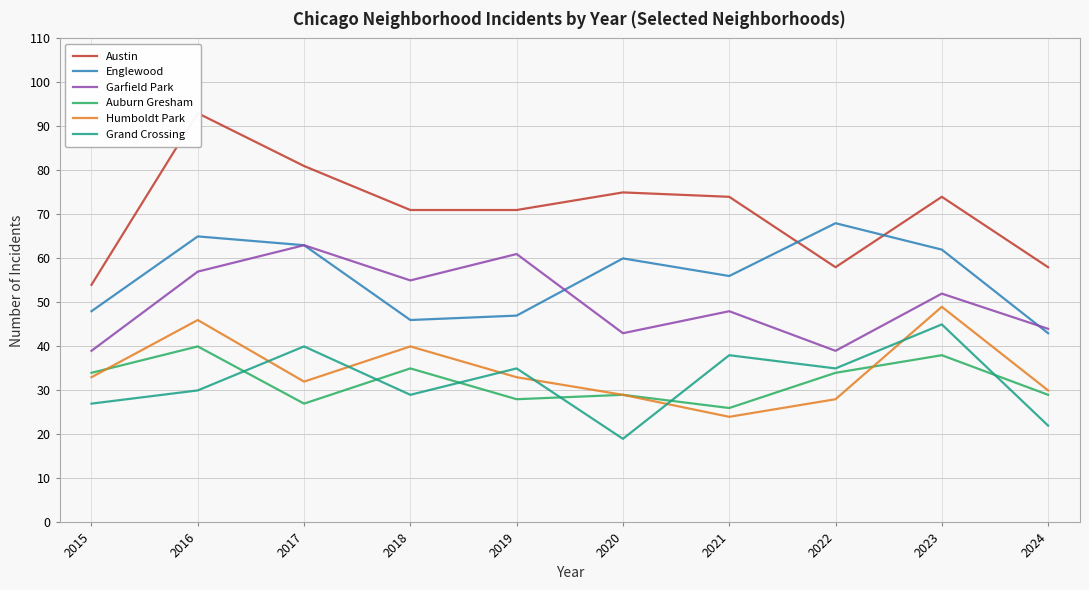

How many series are shown in this chart?

6